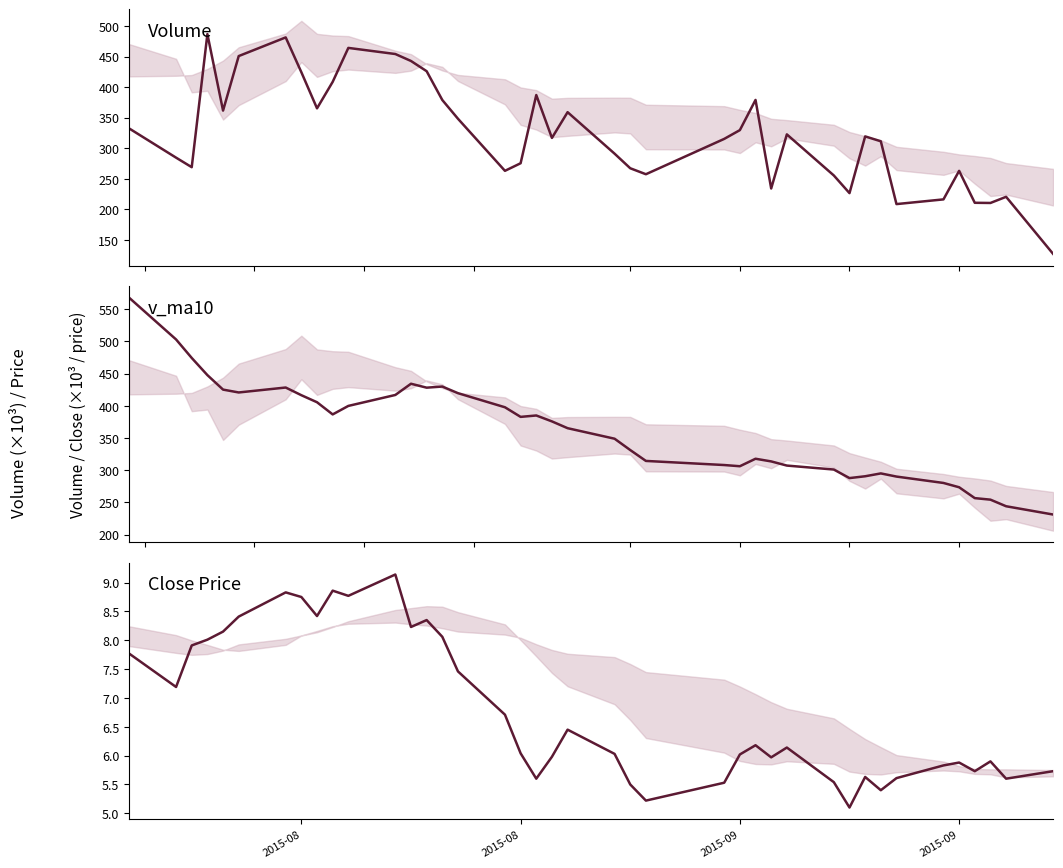

Reading left to right, extract all data points from this chart.

volume: 332.4	284.5	268.8	487.0	361.6	451.0	481.6	424.5	365.3	408.7	464.4	454.4	442.9	426.2	379.0	348.2	262.9	275.3	387.1	316.8	359.0	291.0	267.1	257.3	315.2	329.6	379.1	233.9	322.6	255.3	226.3	319.3	311.3	208.3	216.1	262.8	210.5	210.2	220.3	126.8
v_ma10: 567.7	502.9	474.2	447.5	425.1	420.6	428.3	416.4	405.4	386.5	399.7	416.7	434.1	428.1	429.8	419.5	397.6	382.7	384.9	375.7	365.2	348.8	331.3	314.4	308.0	306.1	317.8	313.6	307.2	301.0	287.7	290.6	295.0	290.1	280.2	273.5	256.6	254.3	244.0	231.2
close: 7.8	7.2	7.9	8.0	8.2	8.4	8.8	8.8	8.4	8.9	8.8	9.1	8.2	8.3	8.1	7.5	6.7	6.0	5.6	6.0	6.5	6.0	5.5	5.2	5.5	6.0	6.2	6.0	6.1	5.5	5.1	5.6	5.4	5.6	5.8	5.9	5.7	5.9	5.6	5.7